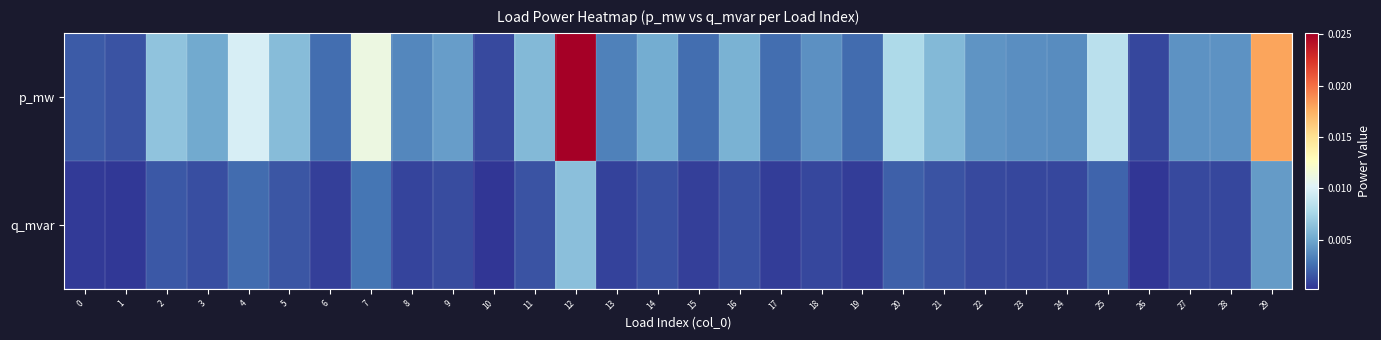

List the series in order of their peak value, highest first.

p_mw, q_mvar